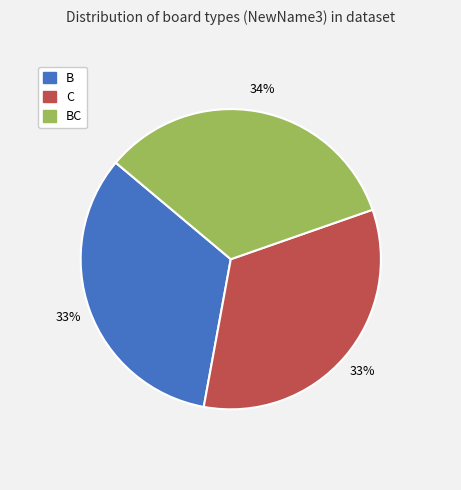

Is there a majority slice in this chart?

No